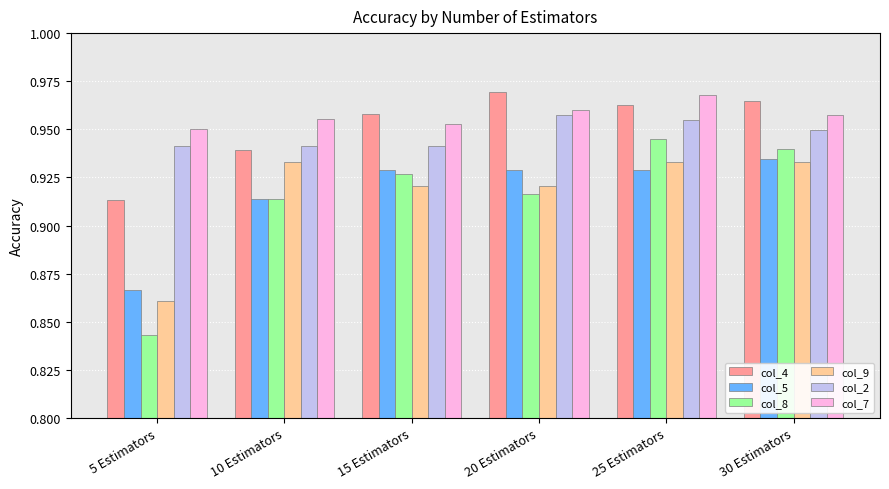

The col_9 series shows 1.6 at 15 Estimators. True or false?

False